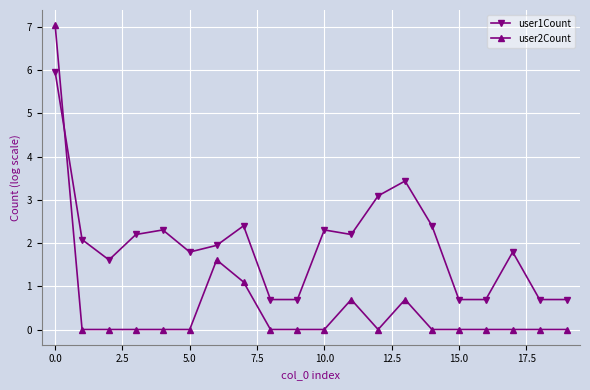

Which series has the widest spread of values?

user2Count